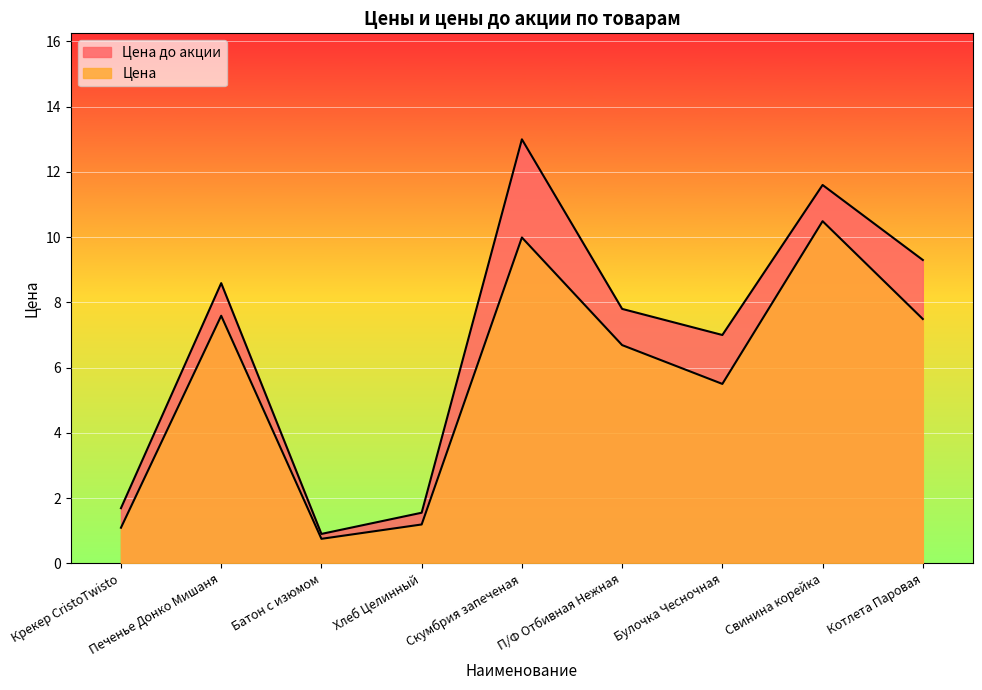

True or false: Цена до акции has a value of 11.6 at Свинина корейка.

True